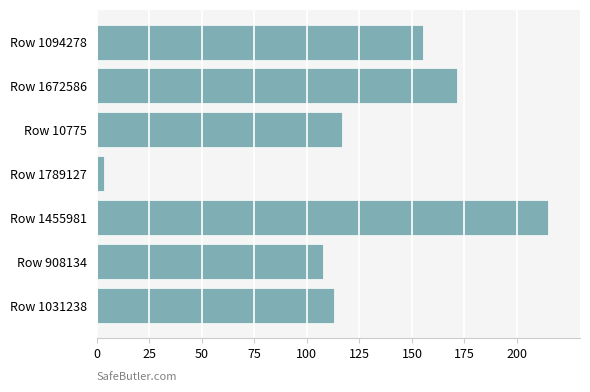

Reading top to bottom, extract all data points from this chart.

155.4	171.3	116.7	3.3	215.0	107.5	112.7